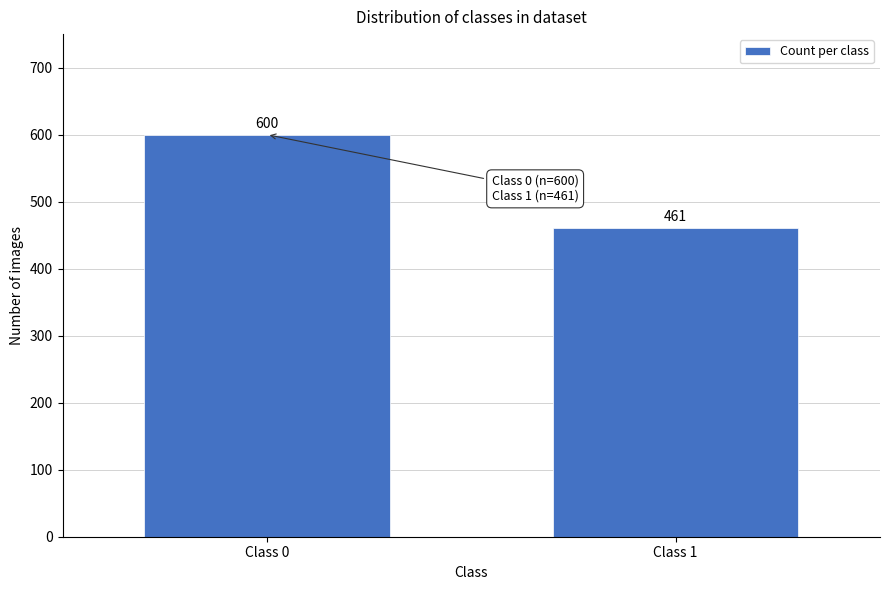

Reading left to right, transcribe all the data shown in this chart.

600	461